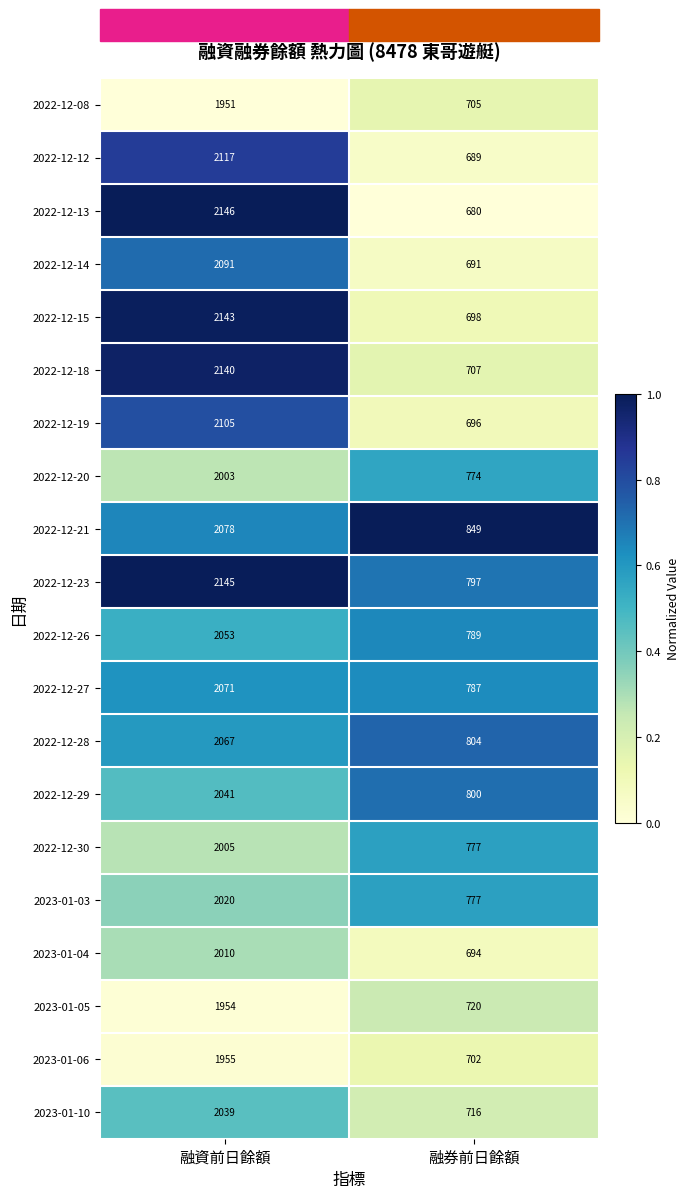

The value of 2022-12-18 at 融券前日餘額 is 707. True or false?

True